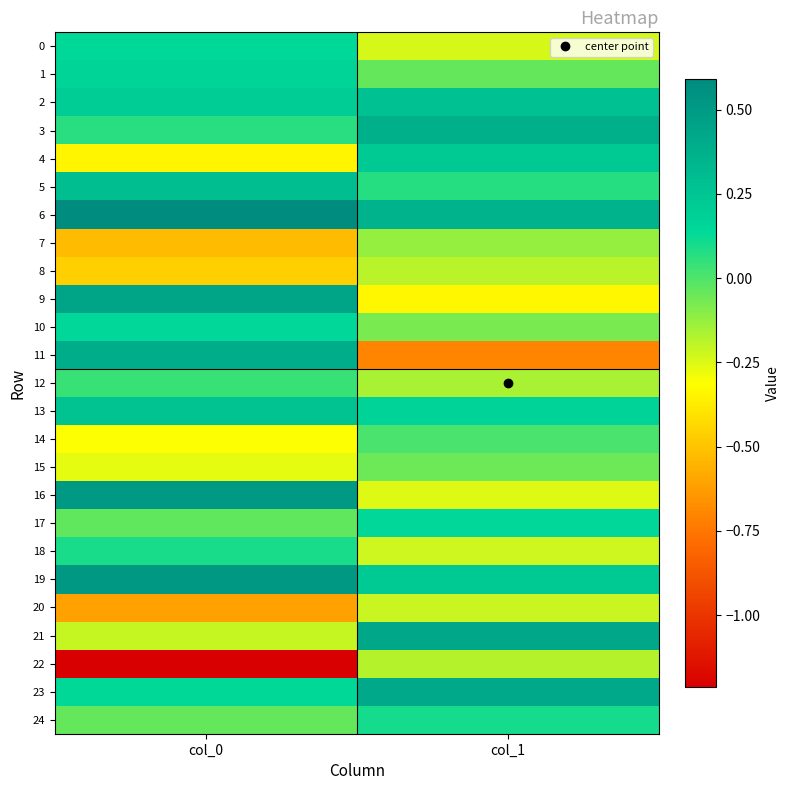

Reading left to right, transcribe all the data shown in this chart.

0: col_0=0.1	col_1=-0.2
1: col_0=0.2	col_1=-0.0
2: col_0=0.2	col_1=0.3
3: col_0=0.1	col_1=0.4
4: col_0=-0.3	col_1=0.2
5: col_0=0.3	col_1=0.1
6: col_0=0.6	col_1=0.4
7: col_0=-0.5	col_1=-0.1
8: col_0=-0.5	col_1=-0.2
9: col_0=0.4	col_1=-0.3
10: col_0=0.1	col_1=-0.1
11: col_0=0.4	col_1=-0.7
12: col_0=0.0	col_1=-0.2
13: col_0=0.3	col_1=0.2
14: col_0=-0.3	col_1=0.0
15: col_0=-0.3	col_1=-0.1
16: col_0=0.5	col_1=-0.3
17: col_0=-0.0	col_1=0.1
18: col_0=0.1	col_1=-0.2
19: col_0=0.5	col_1=0.2
20: col_0=-0.6	col_1=-0.2
21: col_0=-0.2	col_1=0.4
22: col_0=-1.2	col_1=-0.2
23: col_0=0.1	col_1=0.4
24: col_0=-0.0	col_1=0.1